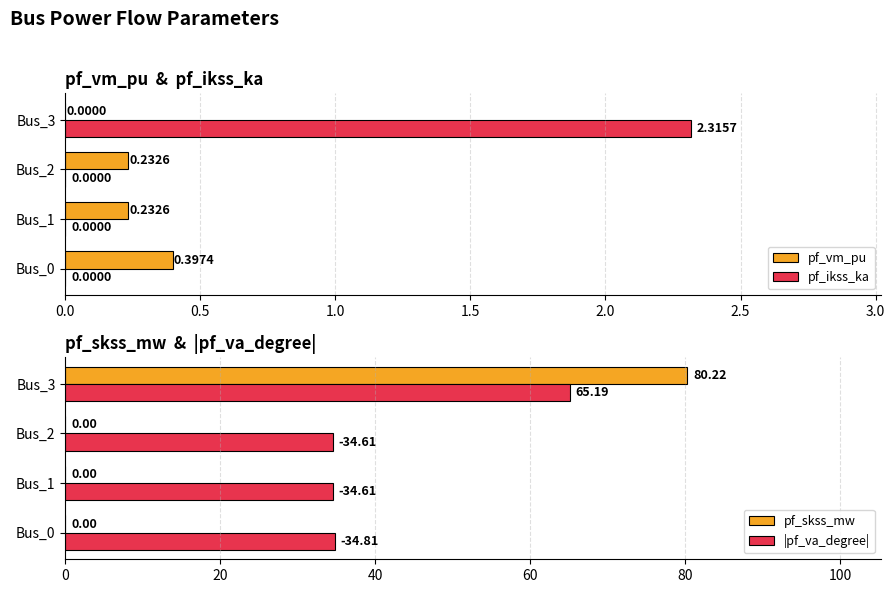

What is the sum of all pf_skss_mw values?

80.2